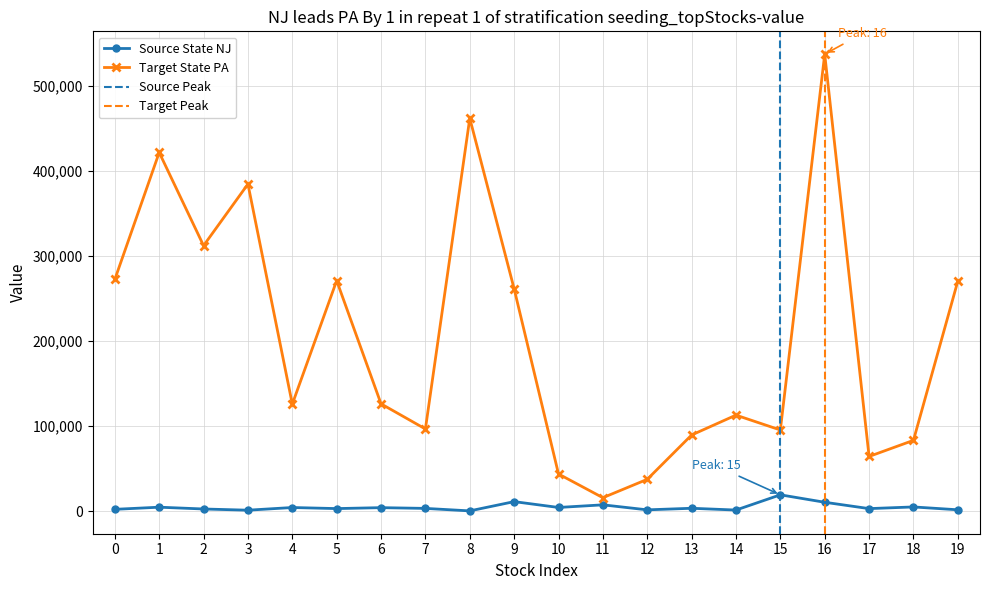

Reading left to right, what are all the values shown in this chart?

Source State NJ: 2305	4810	2705	1290	4430	3175	4270	3395	474	11350	4495	7580	1695	3545	1455	19350	10600	3145	5110	1765
Target State PA: 272472	421602	312152	384491	125918	271018	126257	96712	461763	261371	43833	15971	37552	89645	112994	95516	537119	64424	83340	270437